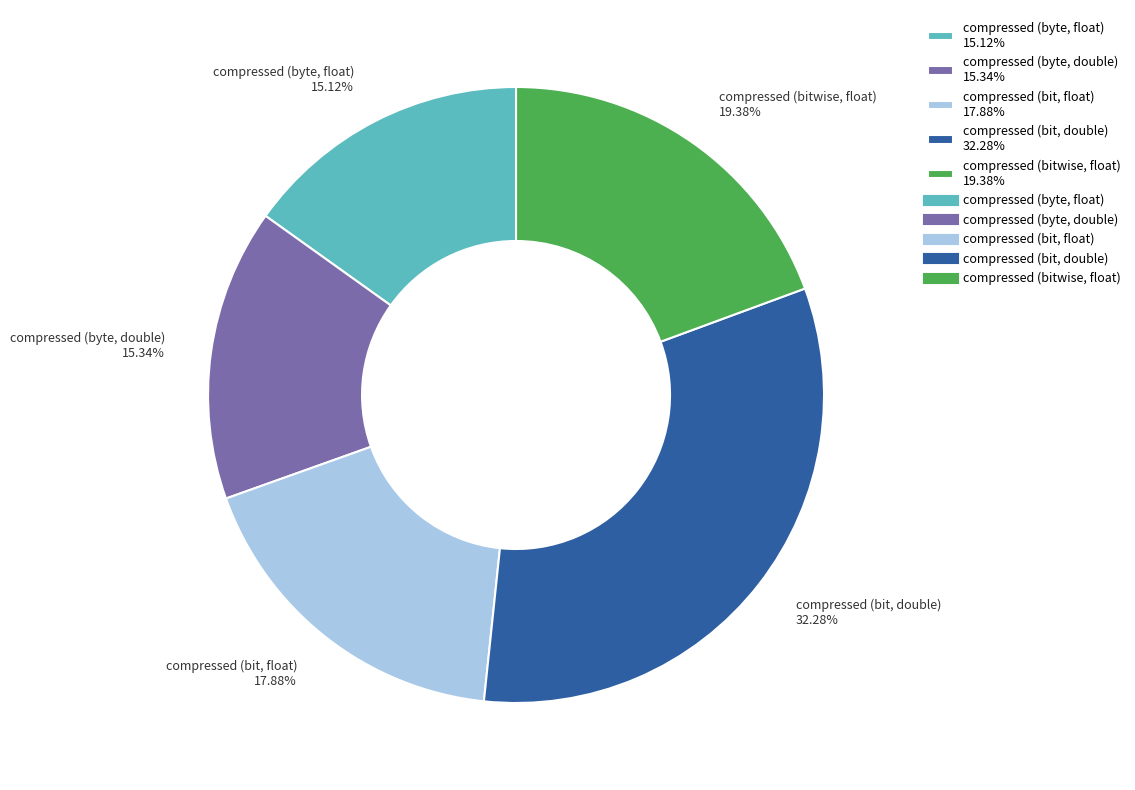

To the nearest percent, what is the combined percentage of compressed (bit, float) and compressed (bitwise, float)?

37%